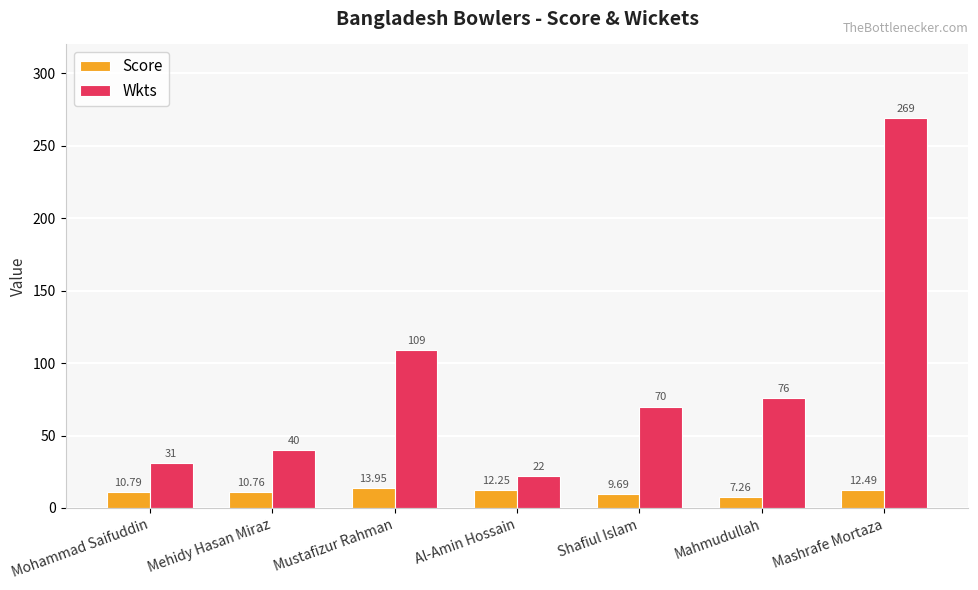

At how many categories does at least one series exceed 14?

7